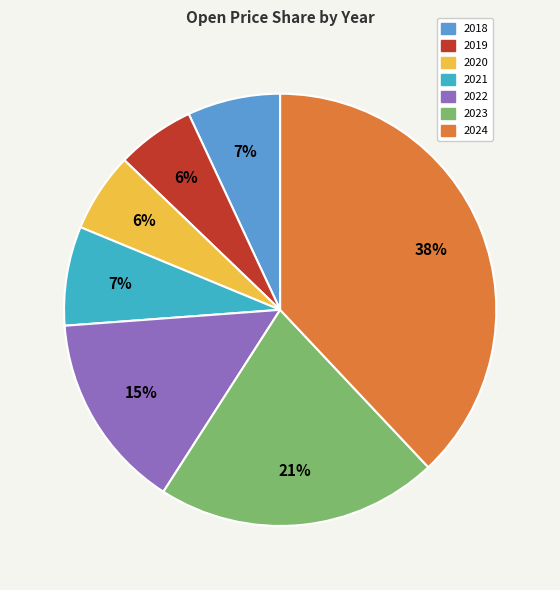

Does 2019 account for over 50% of the chart?

No